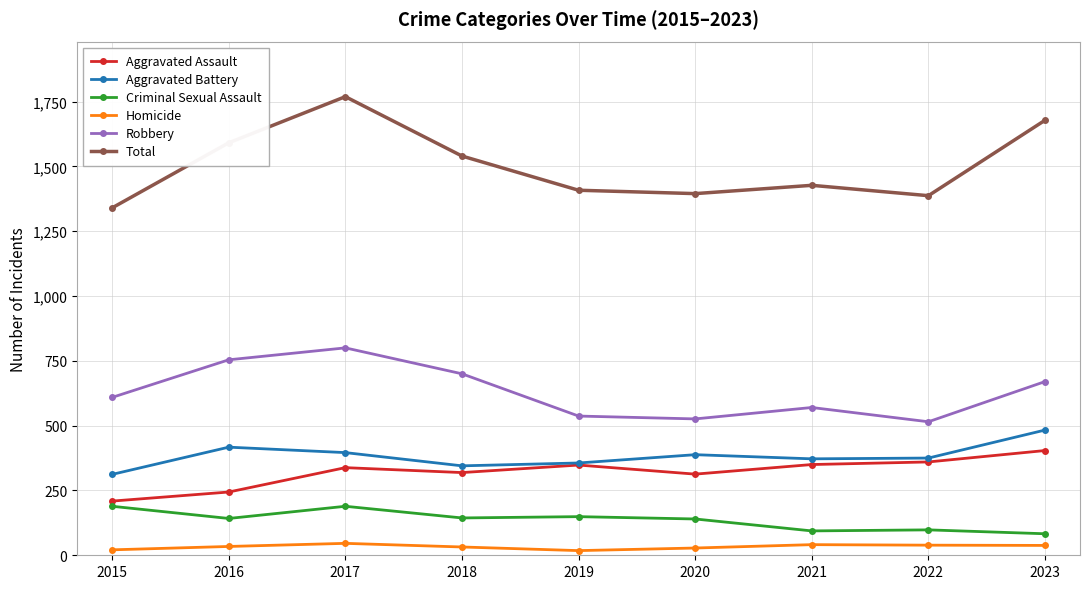

Where is the first local minimum for Criminal Sexual Assault?

2016